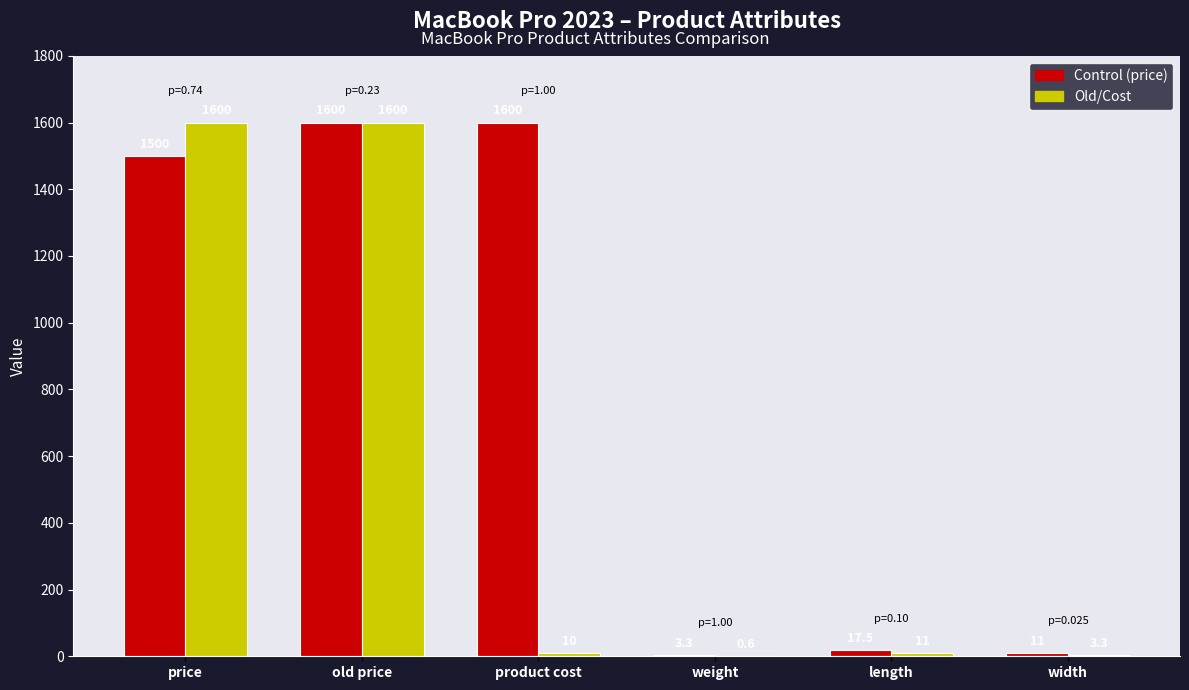

At which category is the sum across all series the highest?

old price